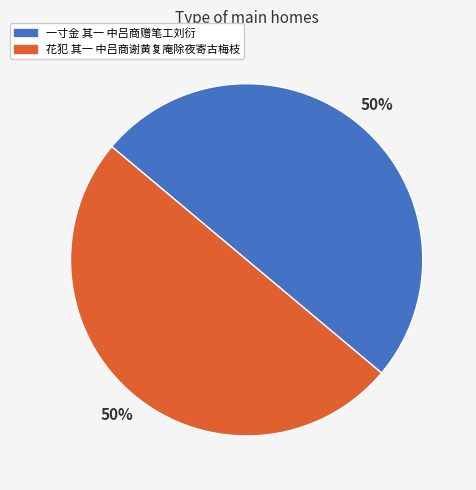

What is the ratio of the value at 花犯 其一 中吕商谢黄复庵除夜寄古梅枝 to the value at 一寸金 其一 中吕商赠笔工刘衍?

1.0